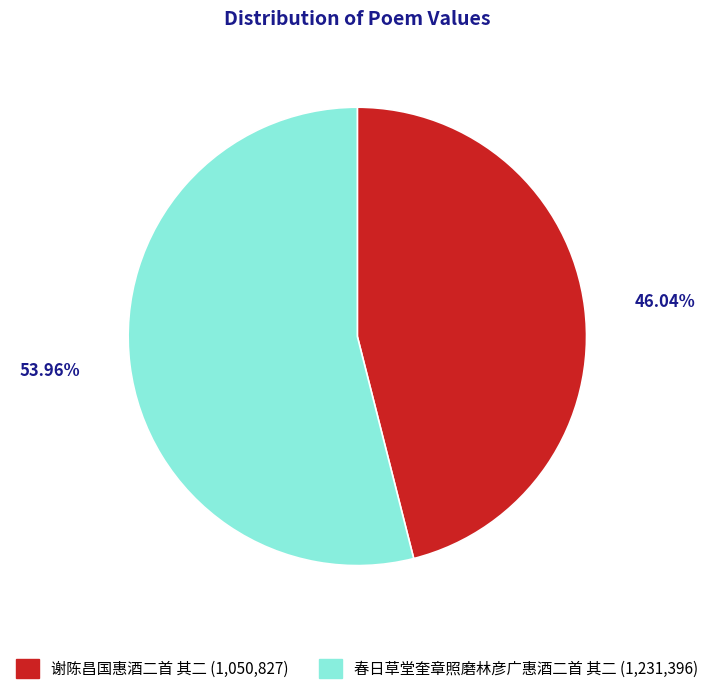

Combined, what portion of the pie is 春日草堂奎章照磨林彦广惠酒二首 其二 and 谢陈昌国惠酒二首 其二?

100.0%